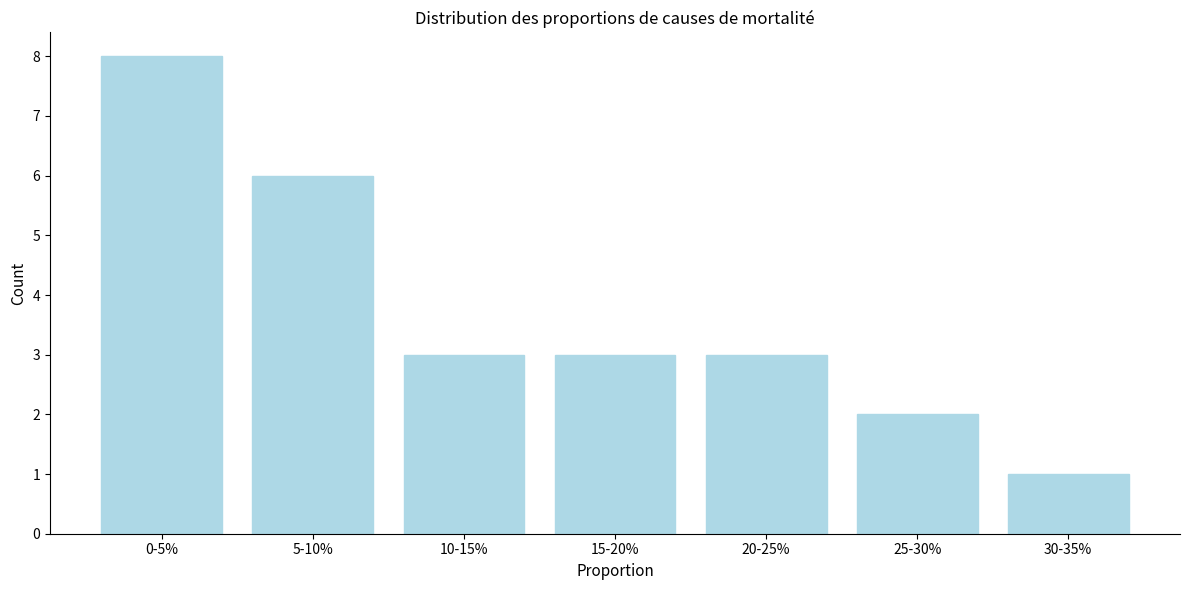

Reading left to right, transcribe all the data shown in this chart.

0-5%=8	5-10%=6	10-15%=3	15-20%=3	20-25%=3	25-30%=2	30-35%=1